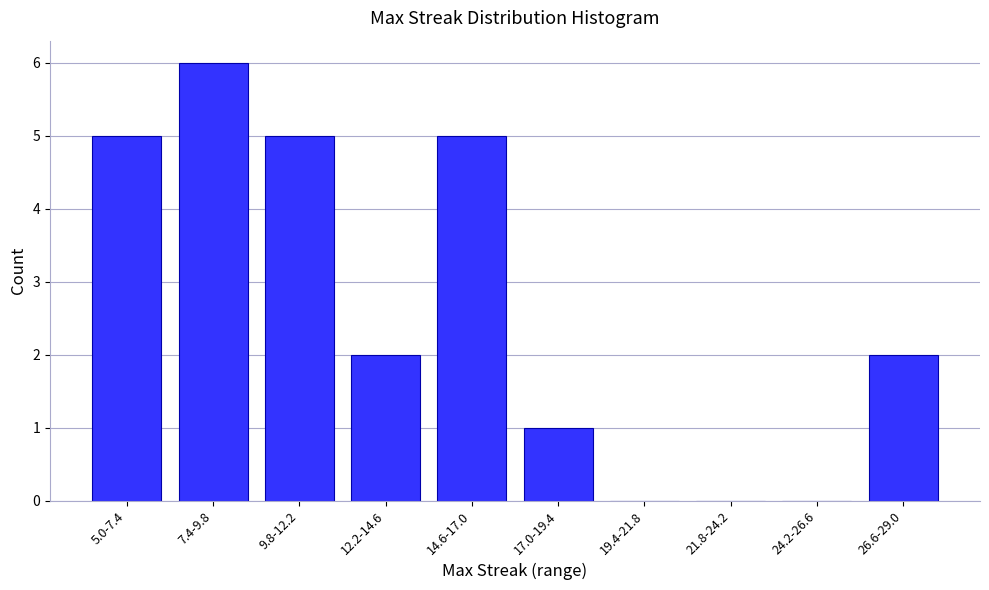

Reading left to right, transcribe all the data shown in this chart.

5.0-7.4=5	7.4-9.8=6	9.8-12.2=5	12.2-14.6=2	14.6-17.0=5	17.0-19.4=1	19.4-21.8=0	21.8-24.2=0	24.2-26.6=0	26.6-29.0=2